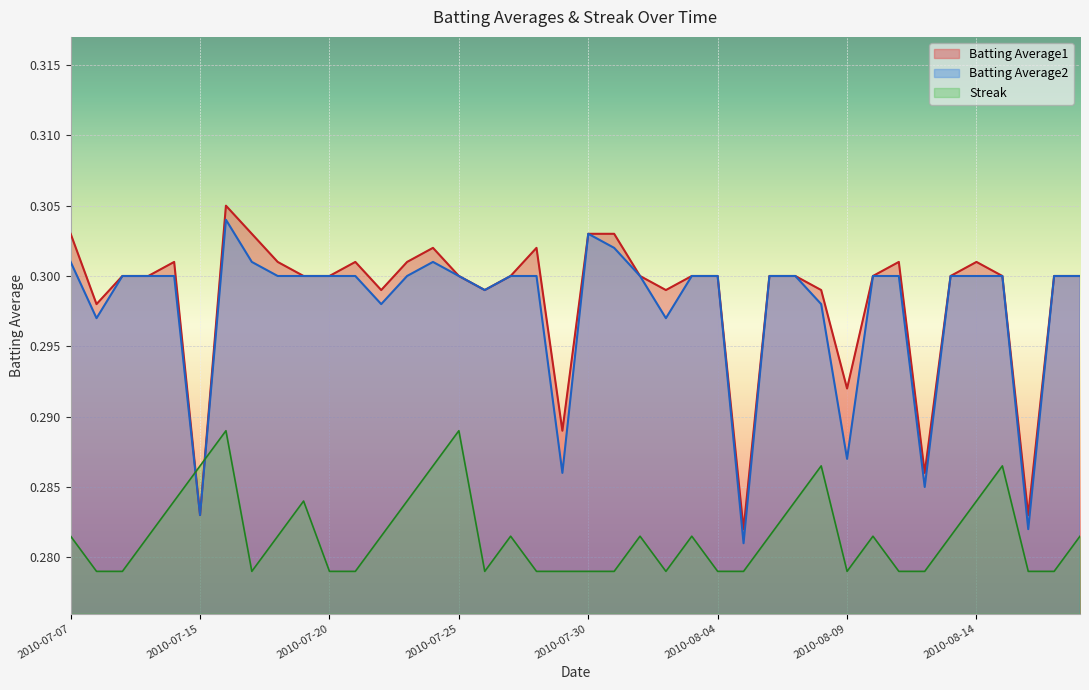

How many intersections are there between Streak and Batting Average2?

2